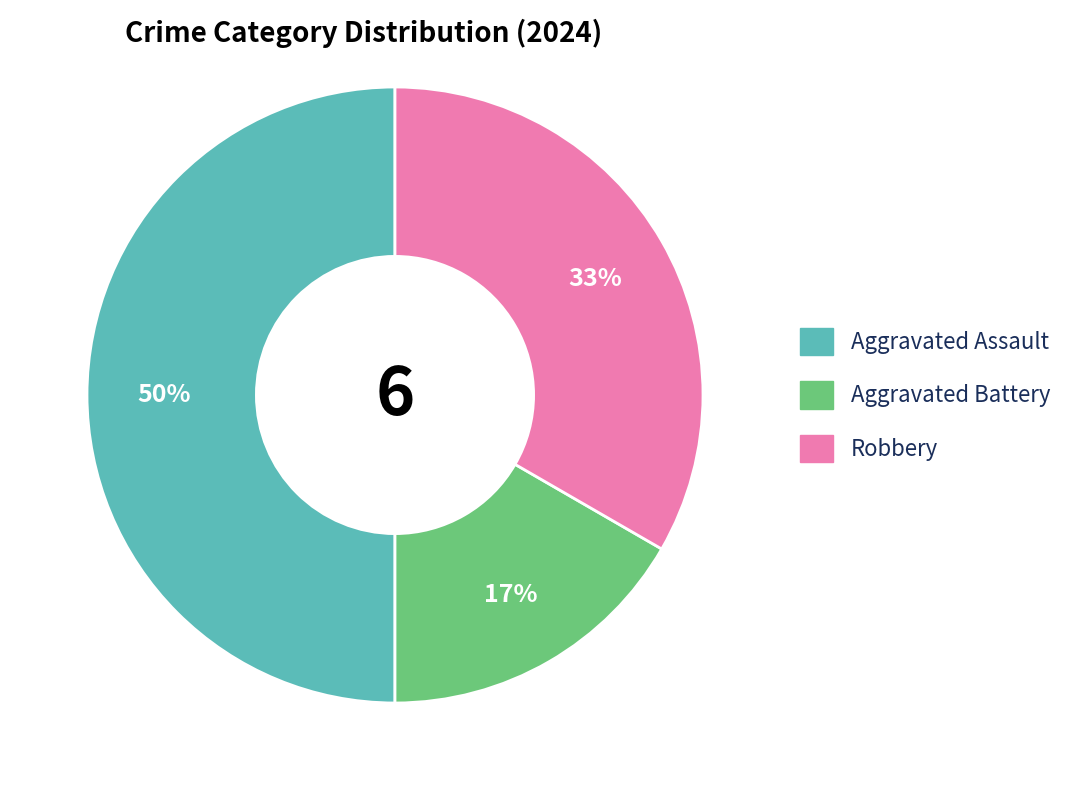

Does Aggravated Battery represent more than half of the total?

No